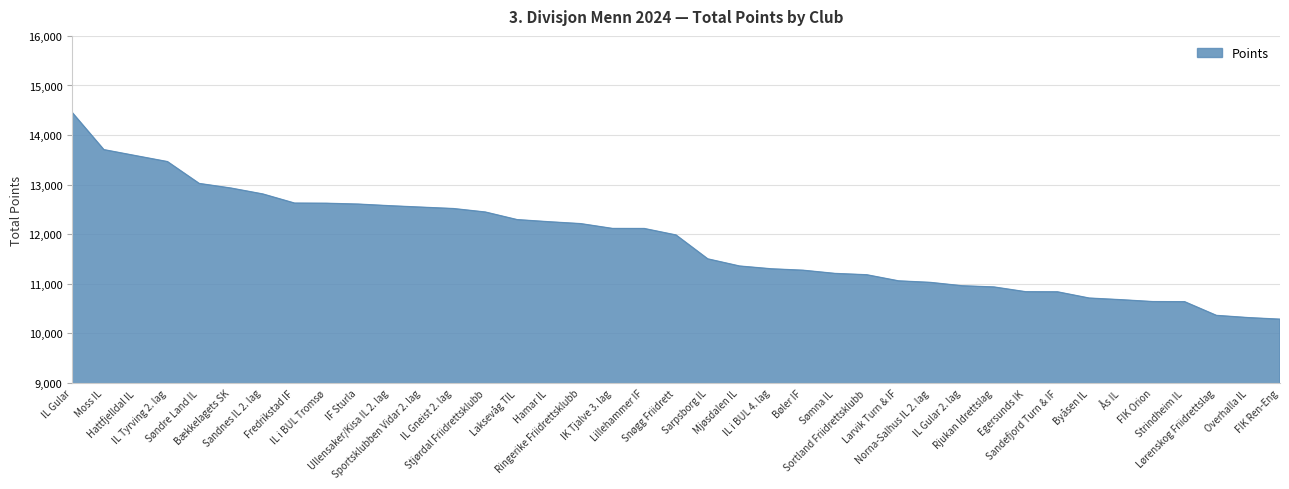

What is the maximum value shown in the chart?

14457